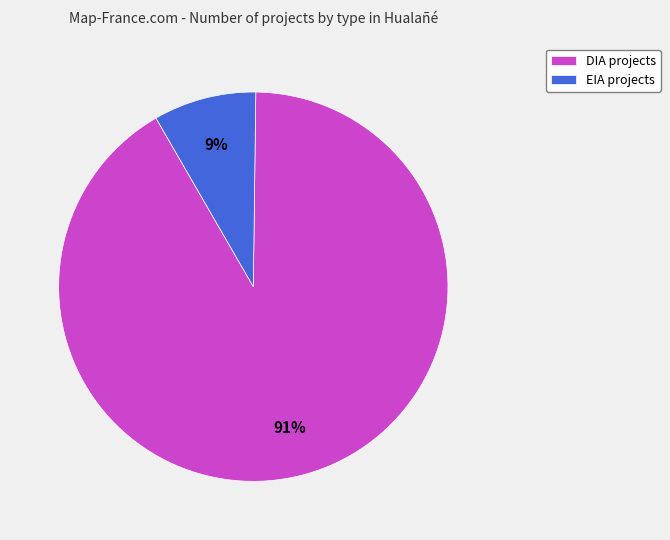

Combined, do EIA and DIA account for over 50%?

Yes